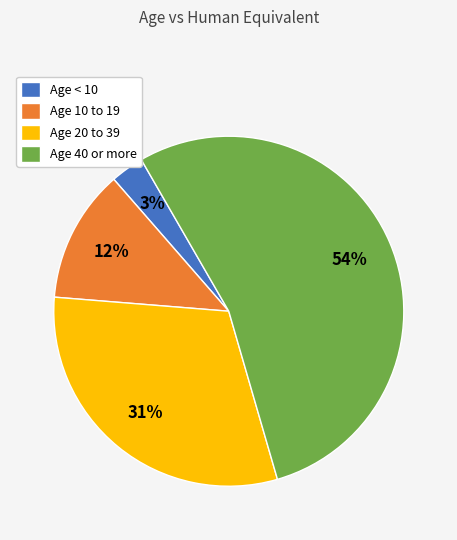

Which slice is the smallest?

Age < 10